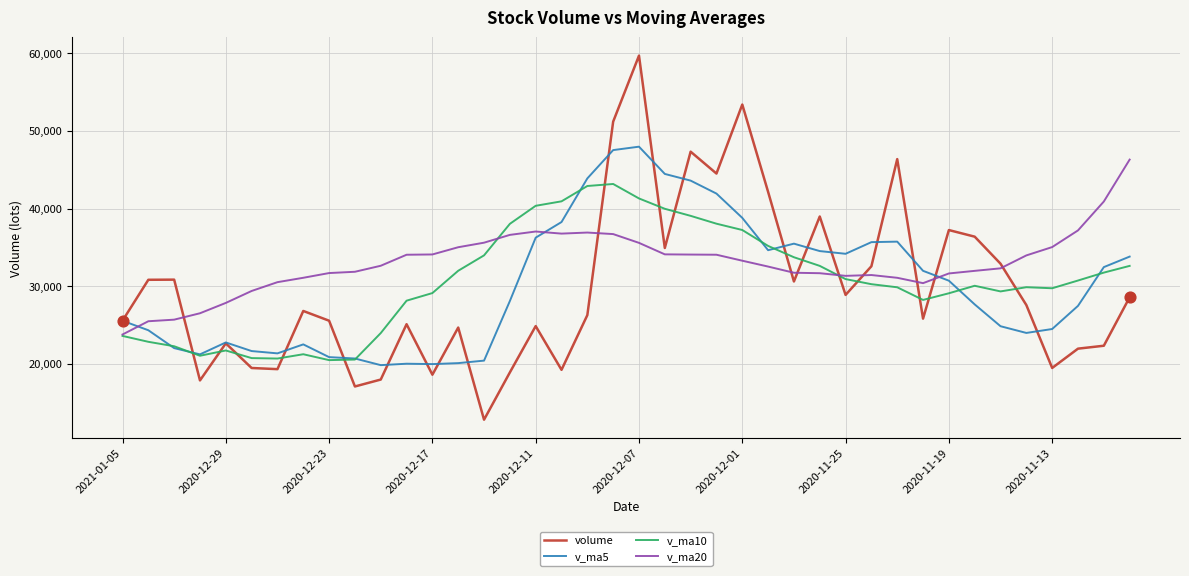

What are all the series names shown in the legend?

volume, v_ma5, v_ma10, v_ma20